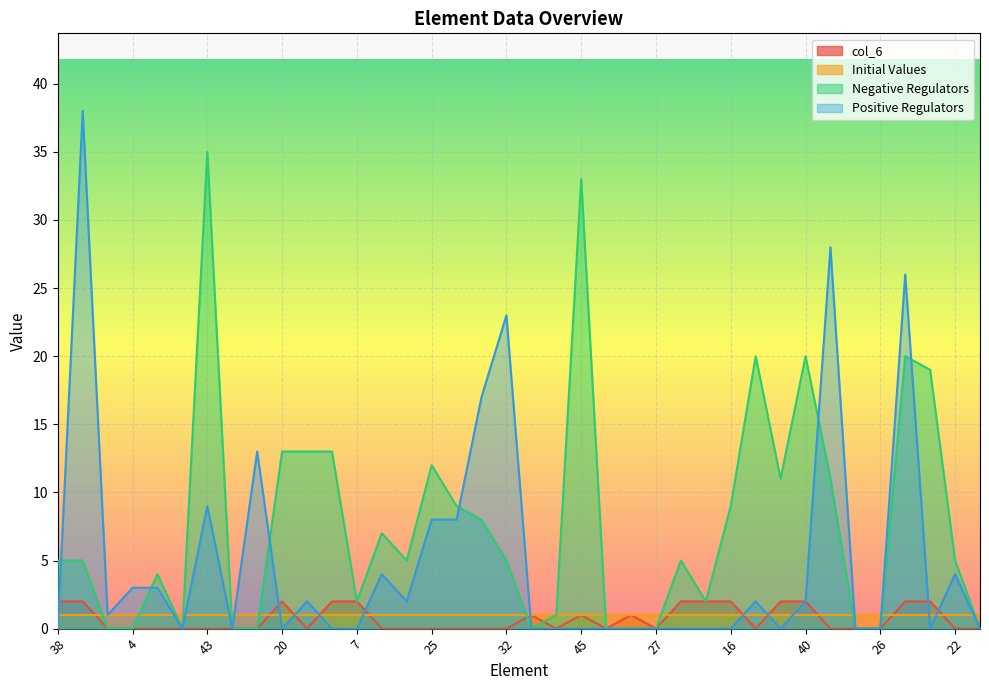

What is the maximum value shown in the chart?

38